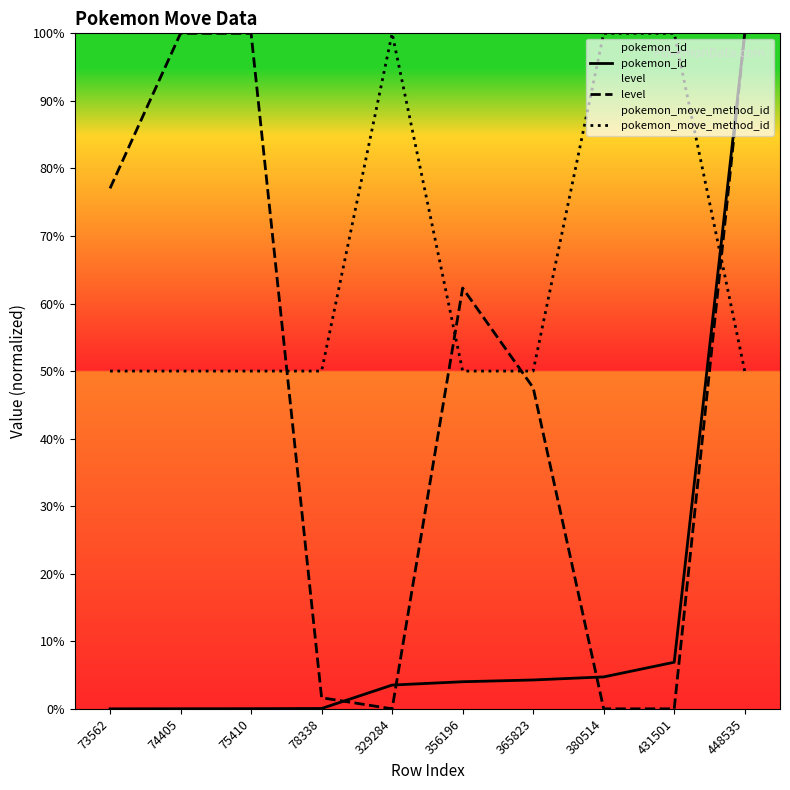

The value of level at 380514 is -57.0. True or false?

False